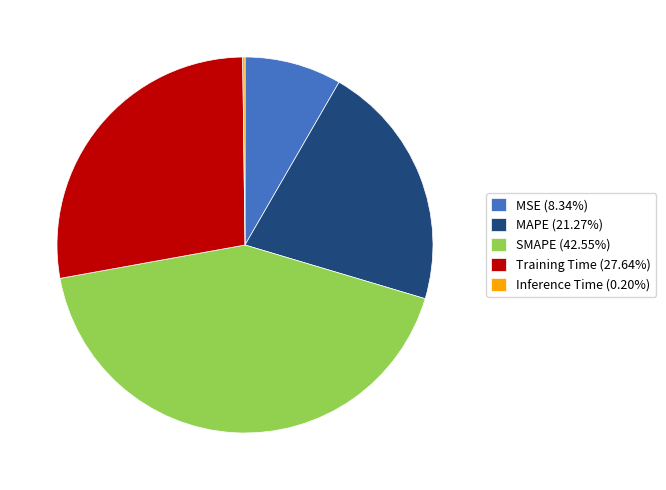

Does any single category account for the majority?

No